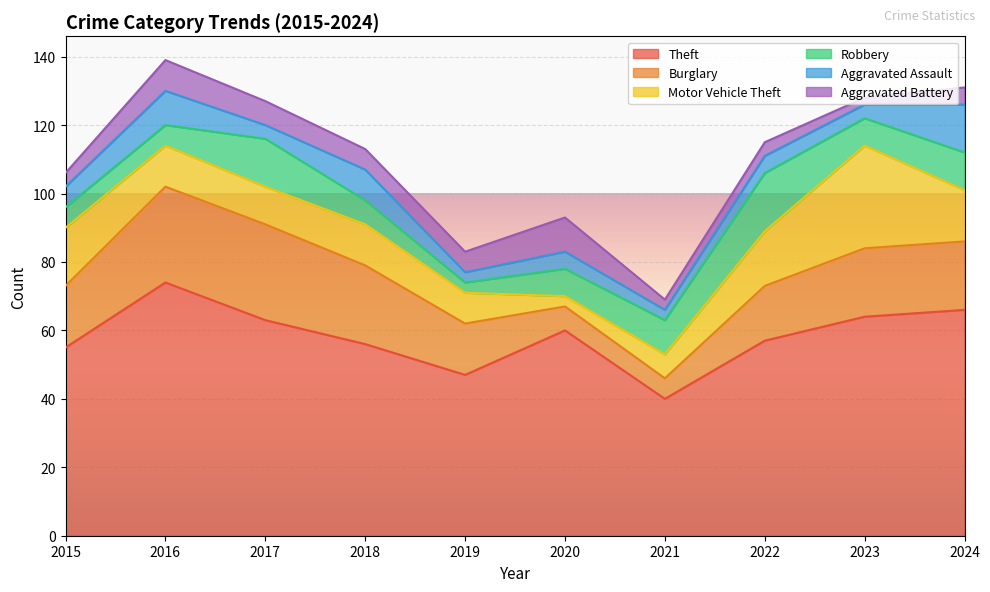

What is the spread (max minus min) of values at 2020?

57